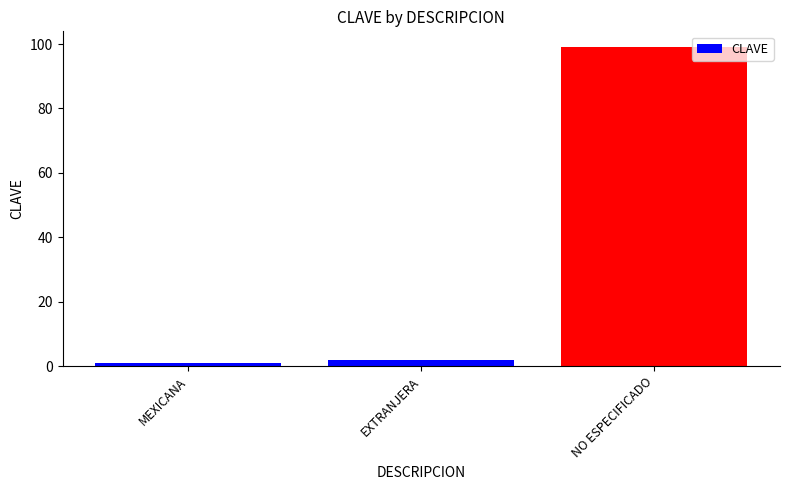

What is the change in value from EXTRANJERA to NO ESPECIFICADO?

+97